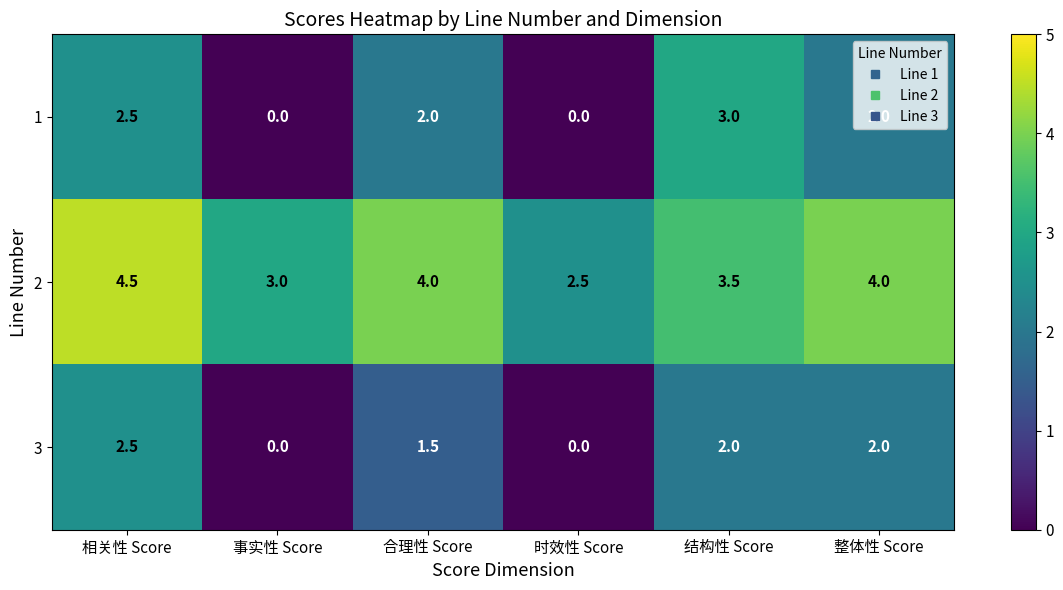

At which label does 2 reach its minimum?

时效性 Score